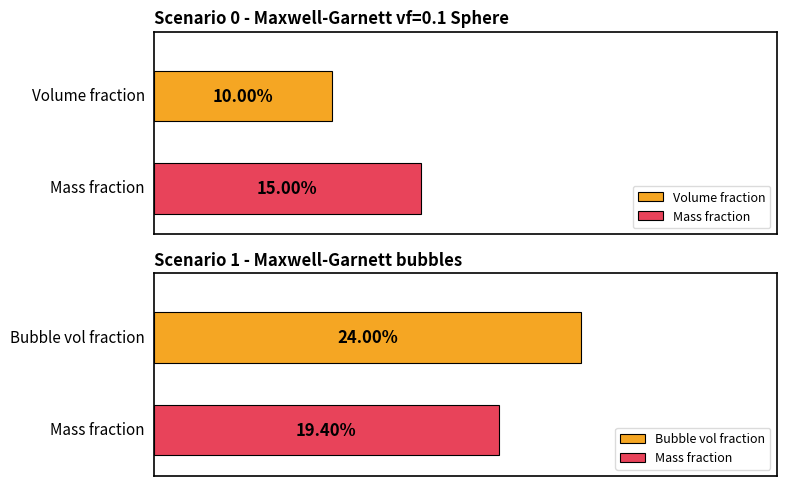

What position from the left is Scenario 1 (bubbles)?

2